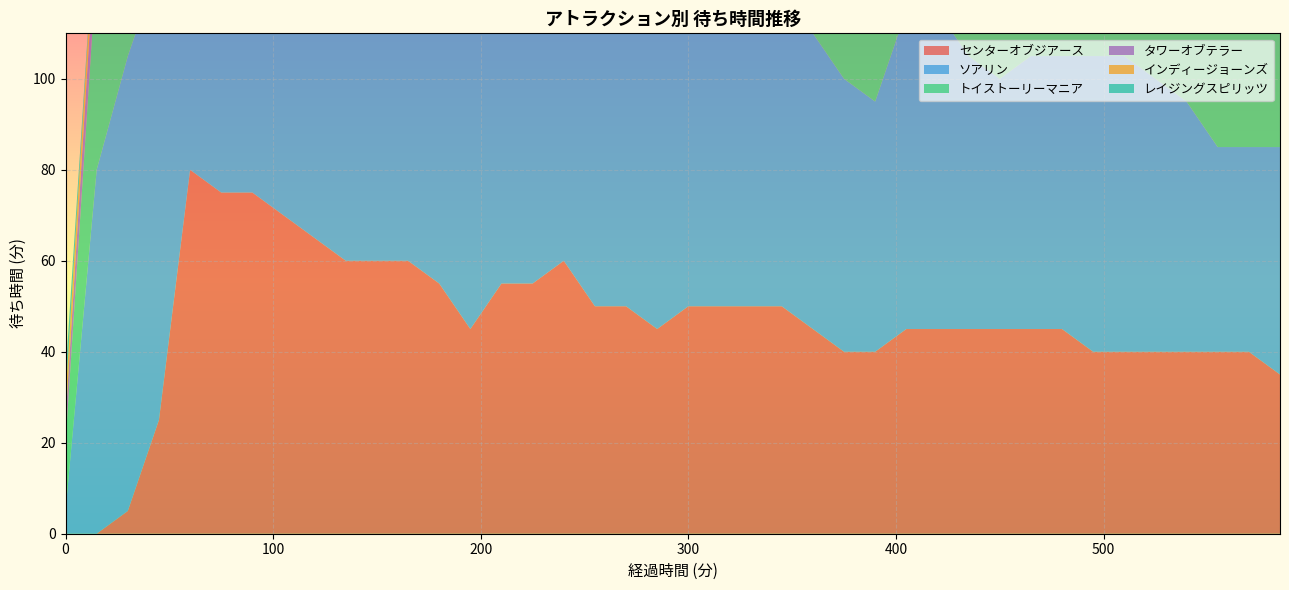

Reading left to right, transcribe all the data shown in this chart.

センターオブジアース: 0	0	5	25	80	75	75	70	65	60	60	60	55	45	55	55	60	50	50	45	50	50	50	50	45	40	40	45	45	45	45	45	45	40	40	40	40	40	40	35
ソアリン: 5	80	100	100	100	100	100	80	80	65	65	60	70	80	80	80	70	65	60	70	75	70	65	65	65	60	55	70	70	60	55	60	60	65	65	60	55	45	45	50
トイストーリーマニア: 15	45	75	80	80	60	50	50	60	60	50	45	45	50	50	50	45	40	50	60	55	50	45	45	55	55	55	55	55	50	45	55	50	50	50	45	40	40	40	40
タワーオブテラー: 5	10	50	60	60	65	60	60	50	45	40	35	55	55	55	40	35	45	55	55	45	45	45	40	45	45	45	50	45	40	40	40	45	45	40	35	35	45	45	40
インディージョーンズ: 5	5	20	35	50	50	55	55	55	55	50	50	40	35	40	40	45	45	45	45	45	45	35	35	55	50	50	40	30	35	45	45	40	30	25	40	45	40	35	25
レイジングスピリッツ: 5	0	0	5	20	50	60	60	50	45	30	20	20	45	25	20	45	35	35	35	25	40	35	30	30	25	25	25	25	30	35	30	30	30	25	25	25	25	25	25